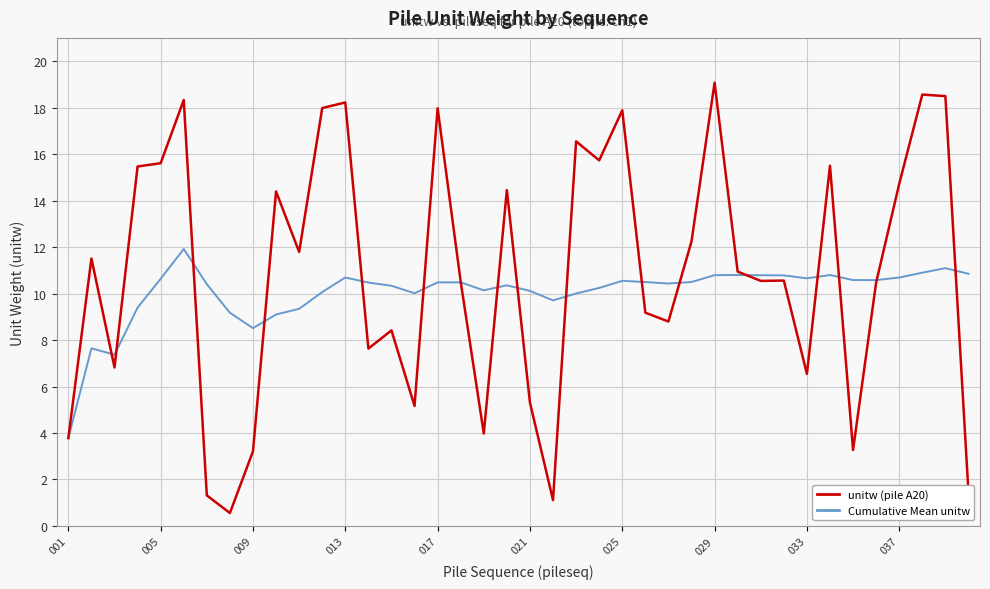

What is the maximum value for Cumulative Mean unitw?

11.9